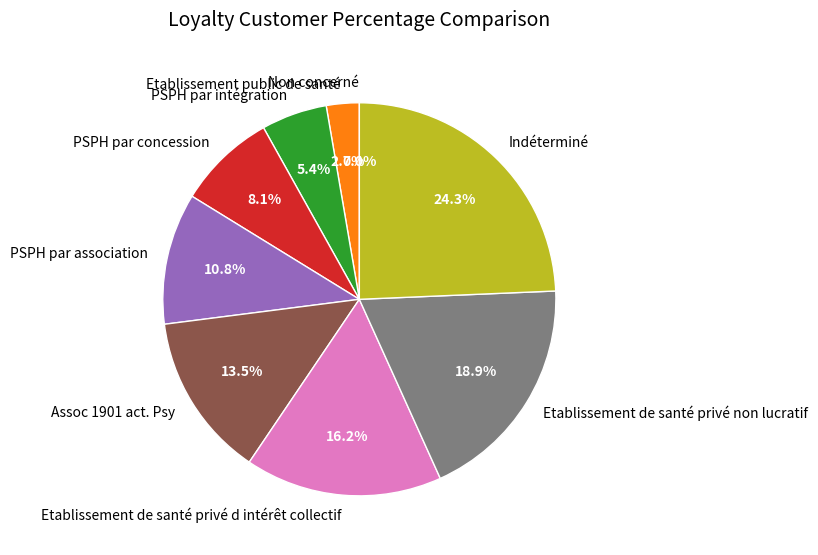

Approximately how many times larger is the value at PSPH par association compared to Etablissement public de santé?

4.0